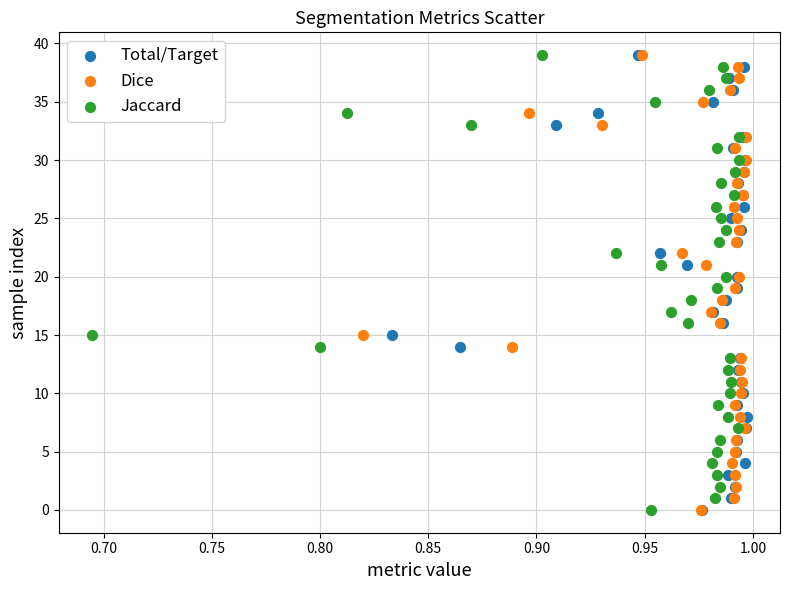

What are all the series names shown in the legend?

Total/Target, Dice, Jaccard